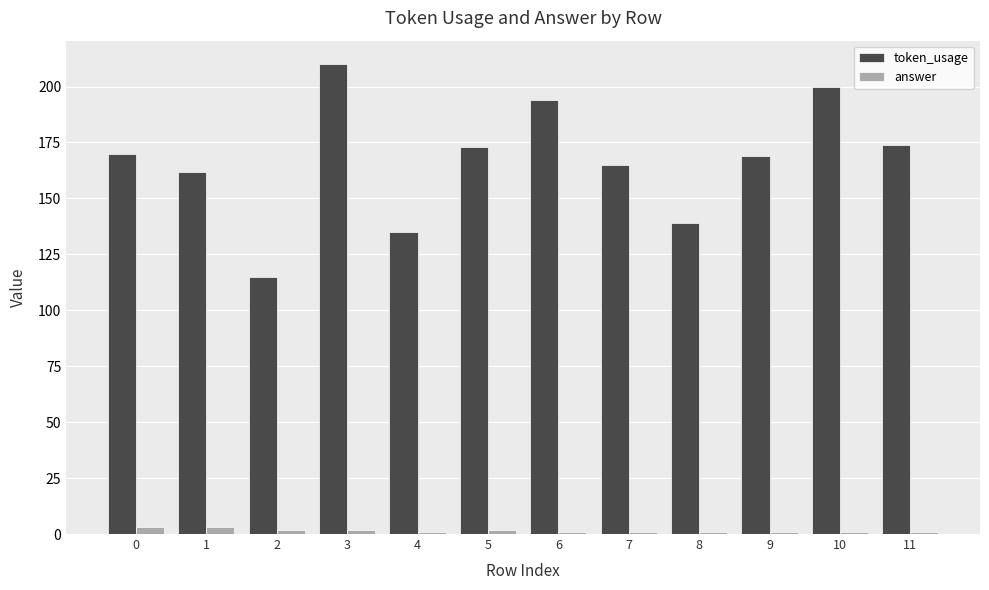

At 6, list the series in order from largest to smallest.

token_usage, answer